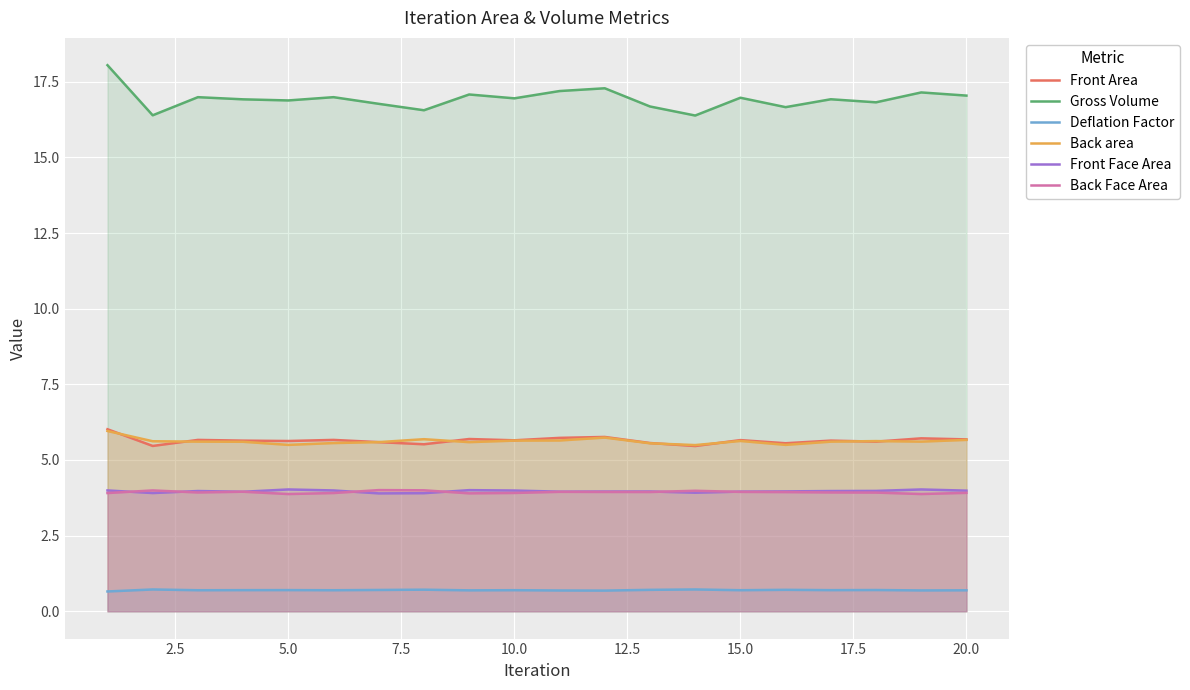

What is the minimum value for Front Area?

5.5